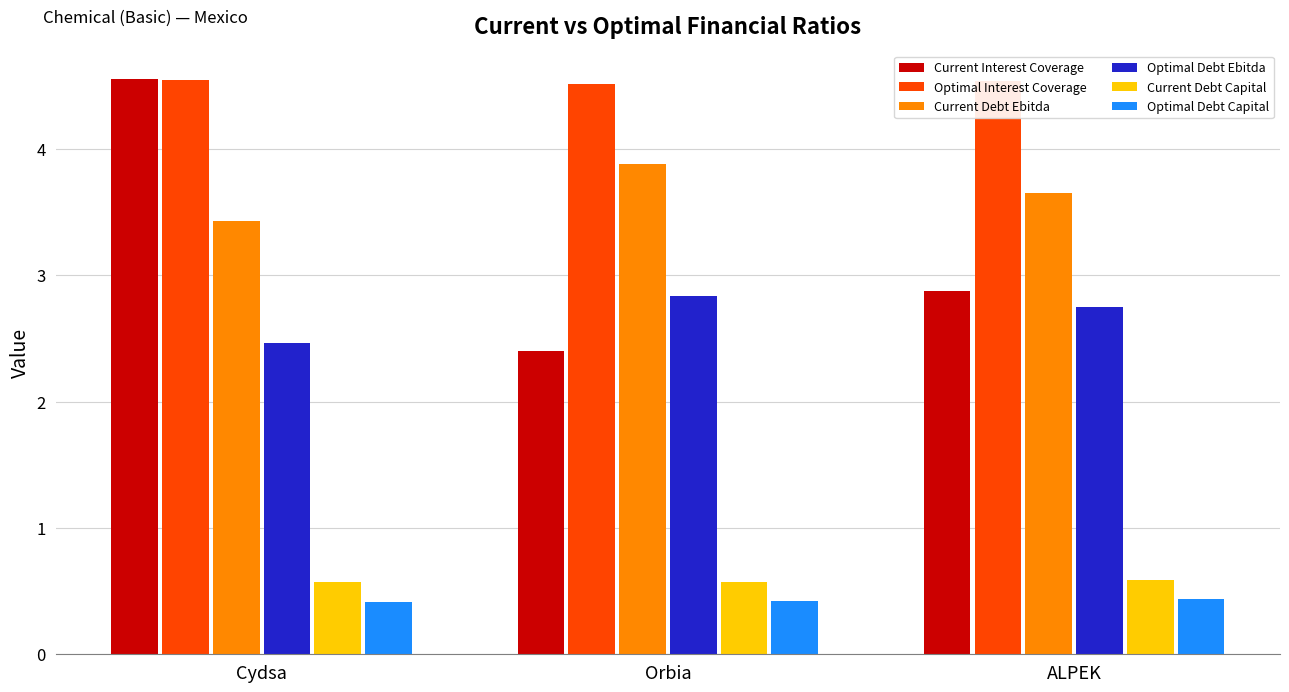

What is the lowest value of the Optimal Debt Capital series?

0.4